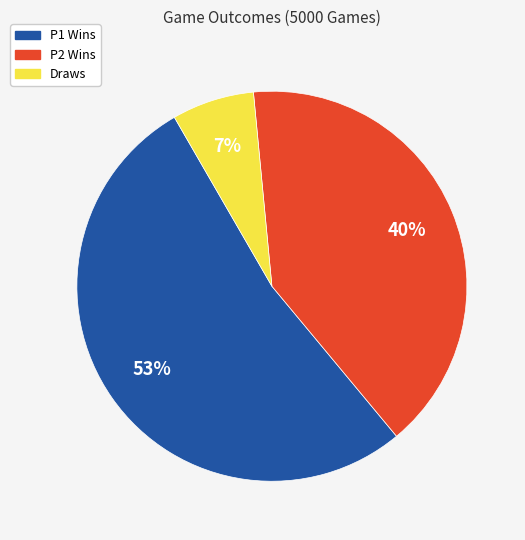

Is there a majority slice in this chart?

Yes